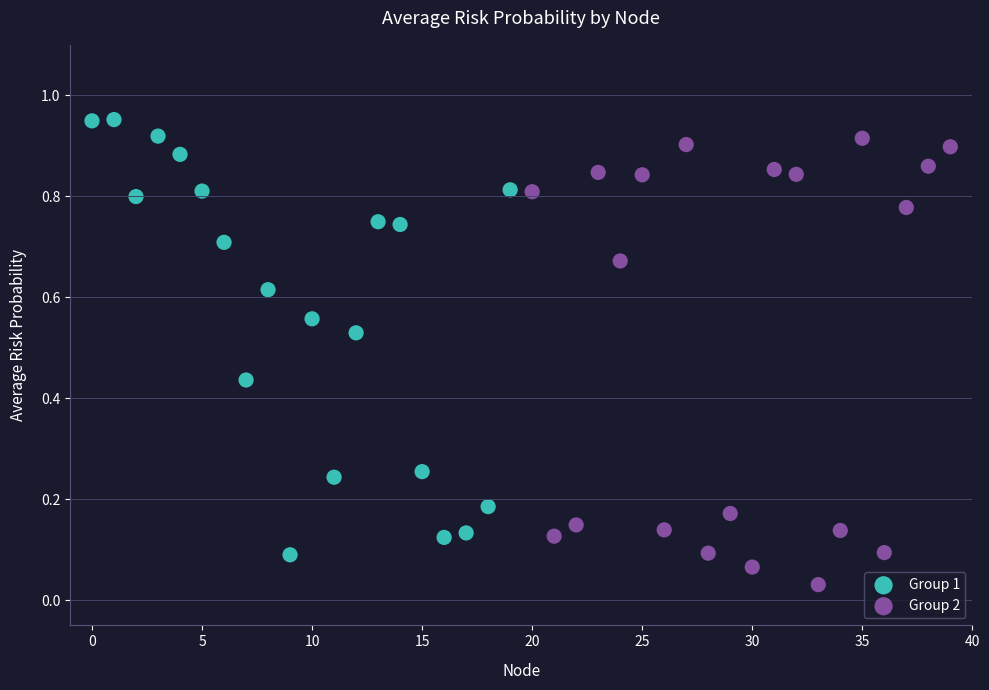

Which series contains the highest Y value?

Group 1